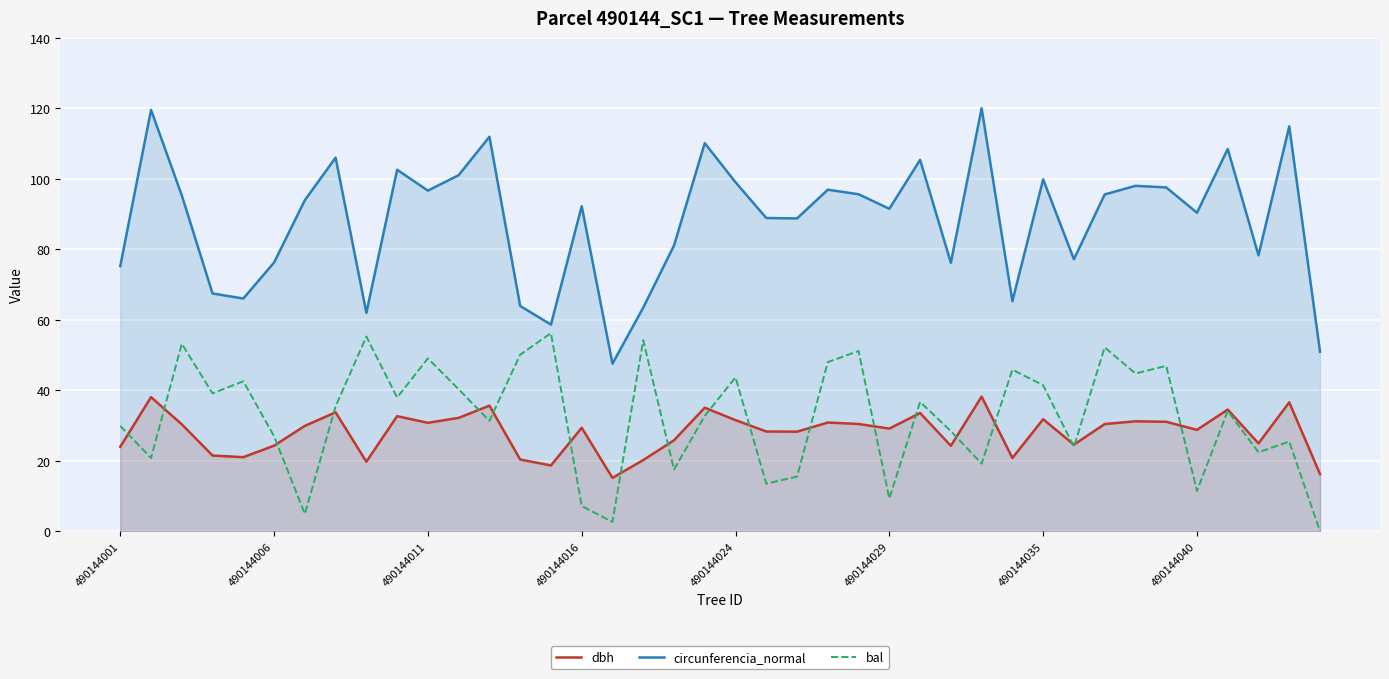

What is the difference between the maximum and second lowest values in the circunferencia_normal series?

69.1